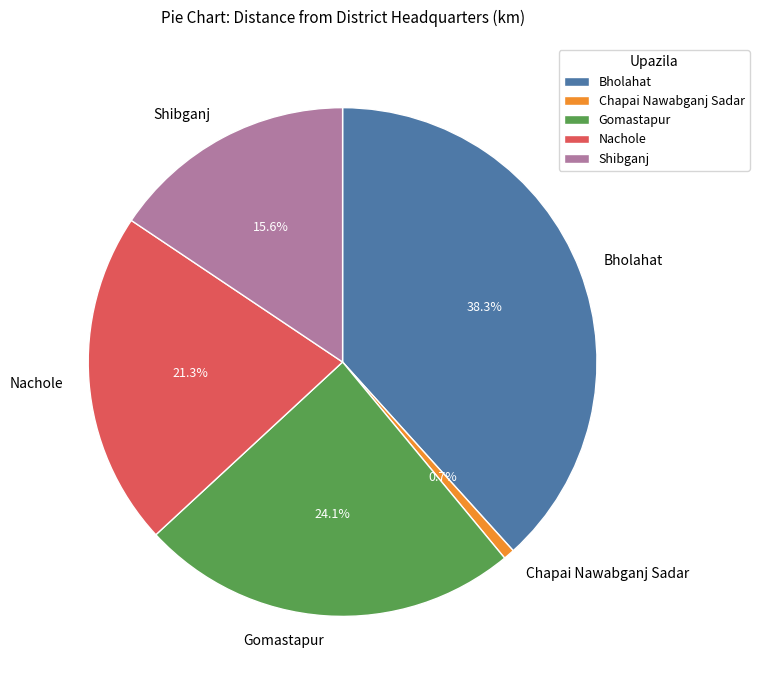

How many slices are in this pie chart?

5